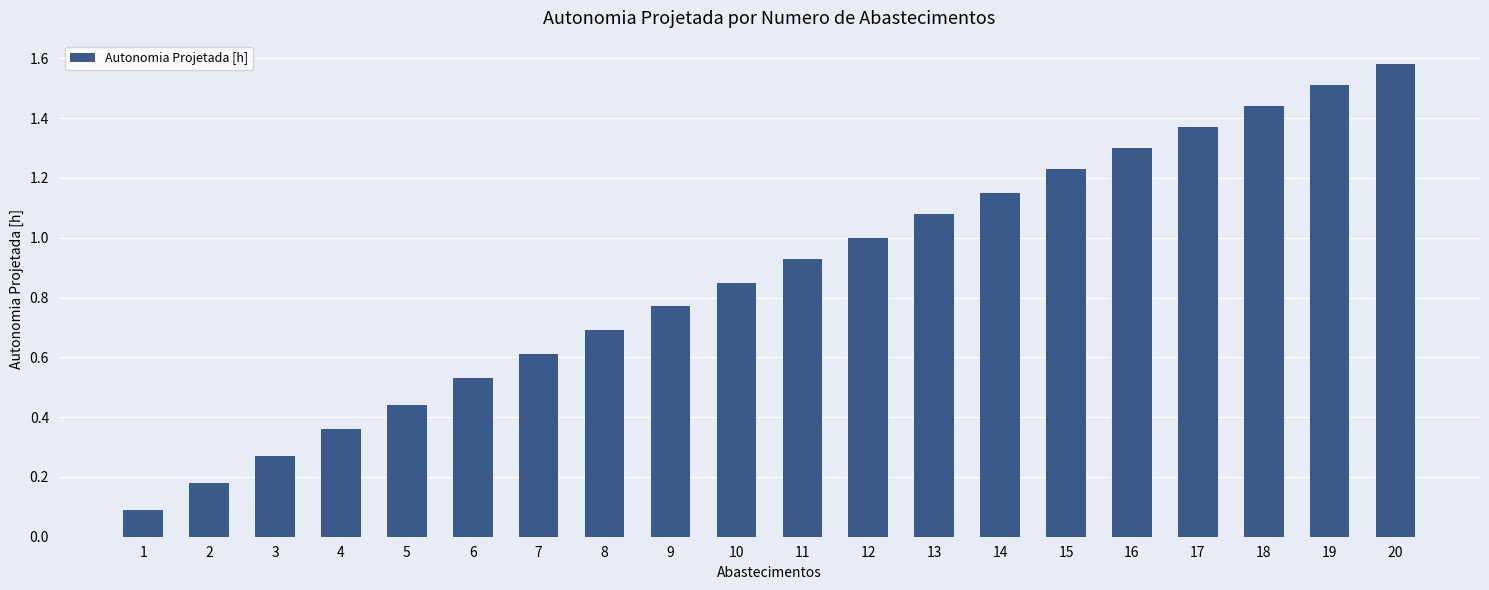

Count the number of data series in this chart.

1